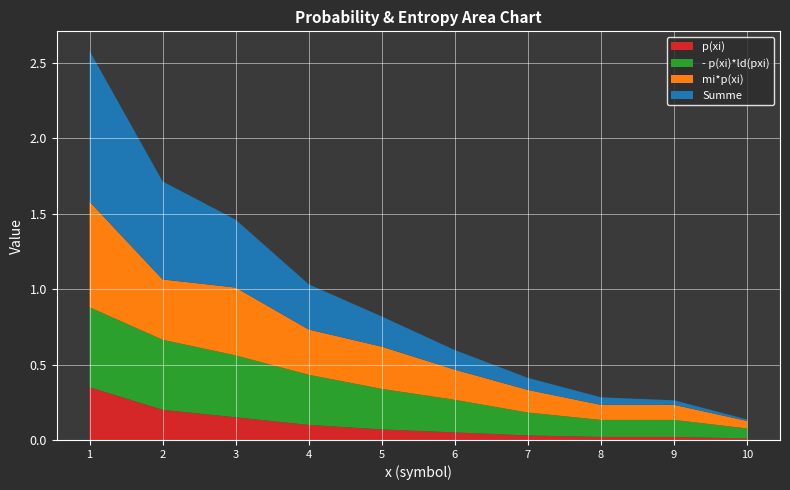

Reading right to left, list all the values displayed in this chart.

p(xi): 10=0.0	9=0.0	8=0.0	7=0.0	6=0.1	5=0.1	4=0.1	3=0.1	2=0.2	1=0.3
- p(xi)*ld(pxi): 10=0.1	9=0.1	8=0.1	7=0.2	6=0.2	5=0.3	4=0.3	3=0.4	2=0.5	1=0.5
mi*p(xi): 10=0.1	9=0.1	8=0.1	7=0.1	6=0.2	5=0.3	4=0.3	3=0.5	2=0.4	1=0.7
Summe: 10=0.0	9=0.0	8=0.1	7=0.1	6=0.1	5=0.2	4=0.3	3=0.5	2=0.7	1=1.0